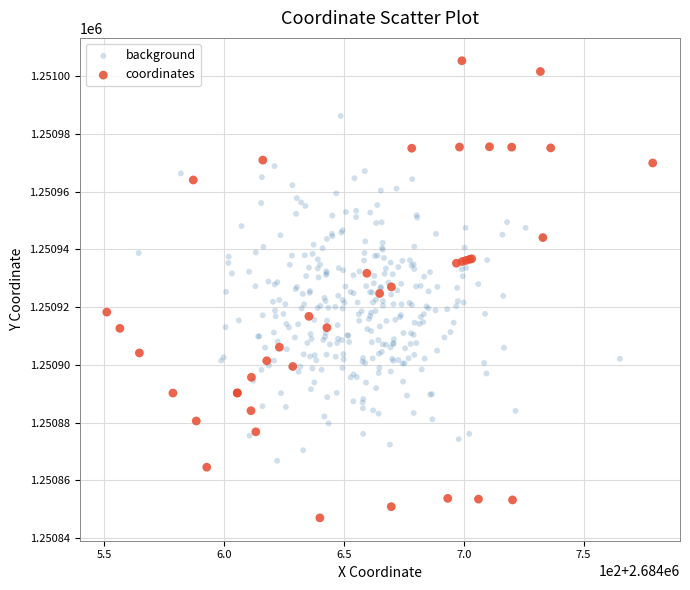

Which series has the widest spread of Y values?

coordinates